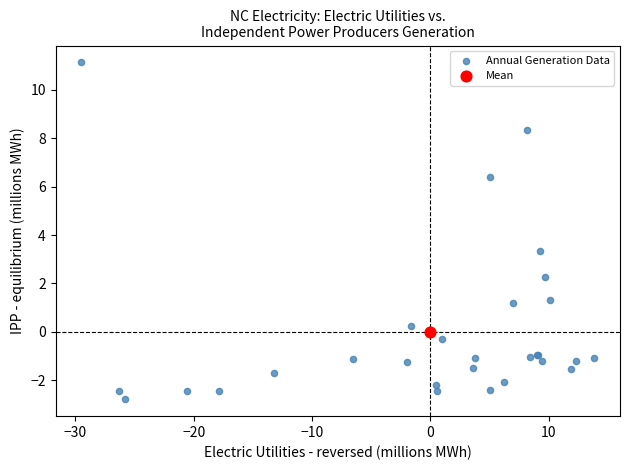

What are all the series names shown in the legend?

Annual Generation Data, Mean